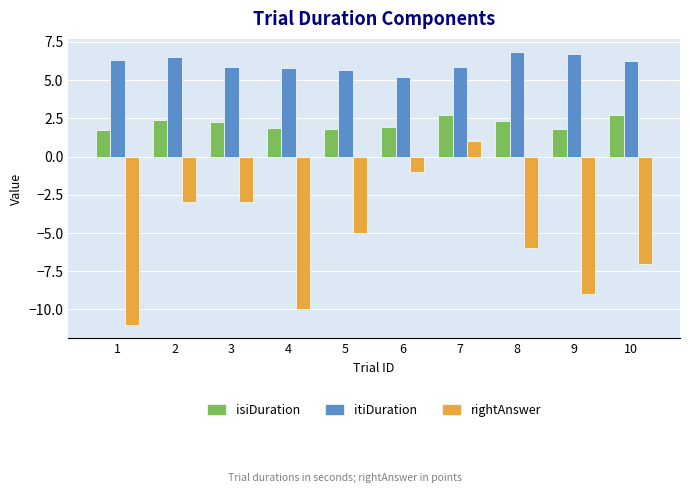

What is the spread (max minus min) of values at 5?

10.7